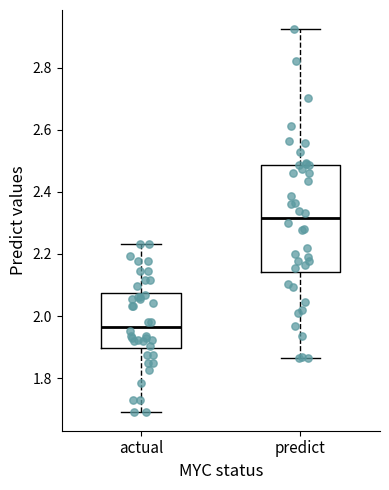

Reading left to right, transcribe this box plot: for each box, give where its median line is, the range the box spans, and where its two whiskers end, as read against the y-axis. The values are not printed on the chart, so give them approximately, as read against the axis.

actual: median 1.96, box 1.90 to 2.08, whiskers 1.70 to 2.24
predict: median 2.32, box 2.14 to 2.48, whiskers 1.86 to 2.92